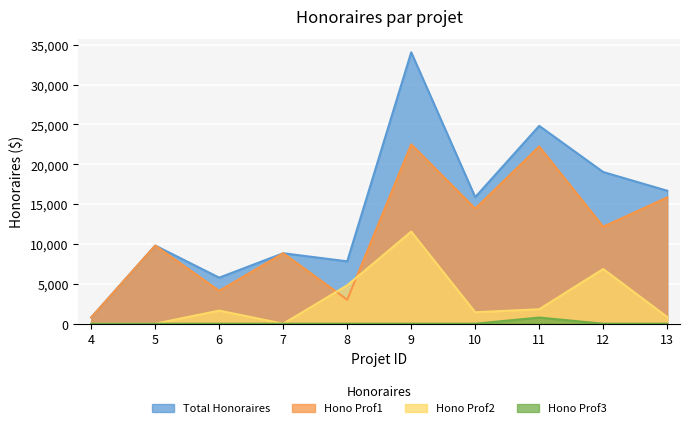

True or false: Hono2 has more than 1 points higher than both neighbors.

True